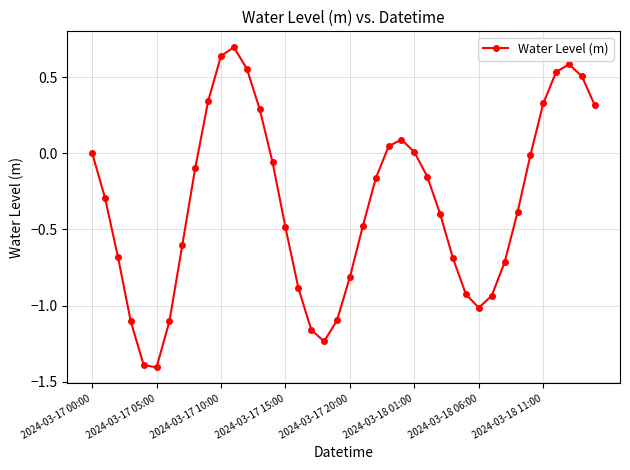

Count the number of data series in this chart.

1